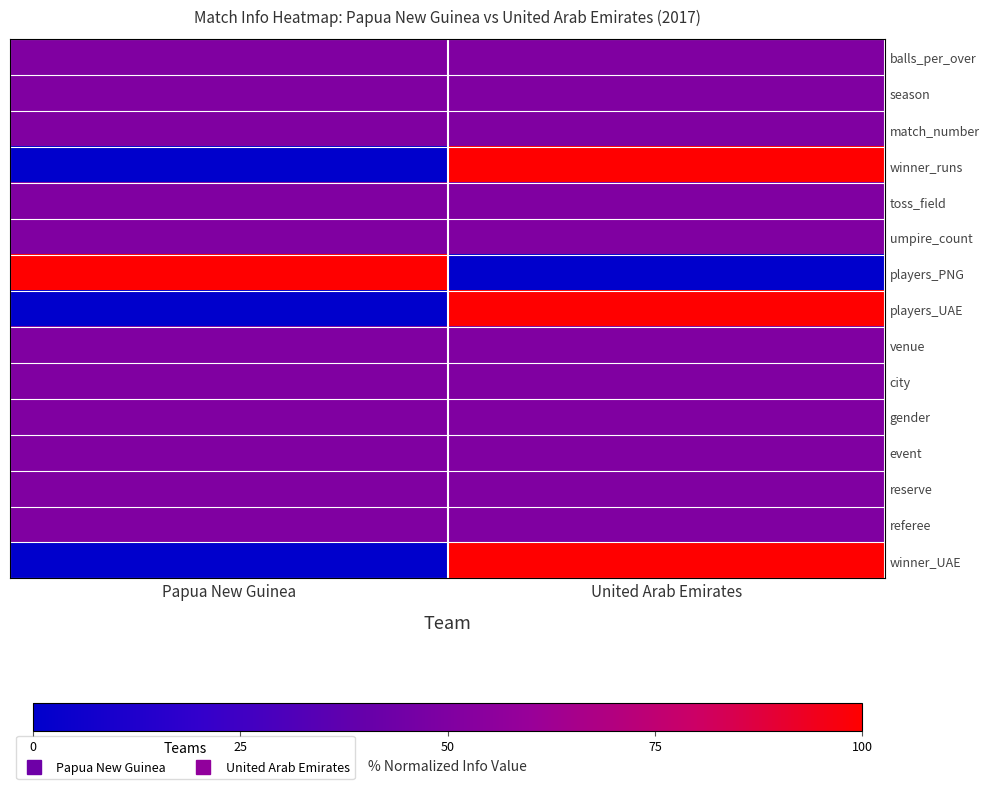

What is the maximum value shown in the chart?

100